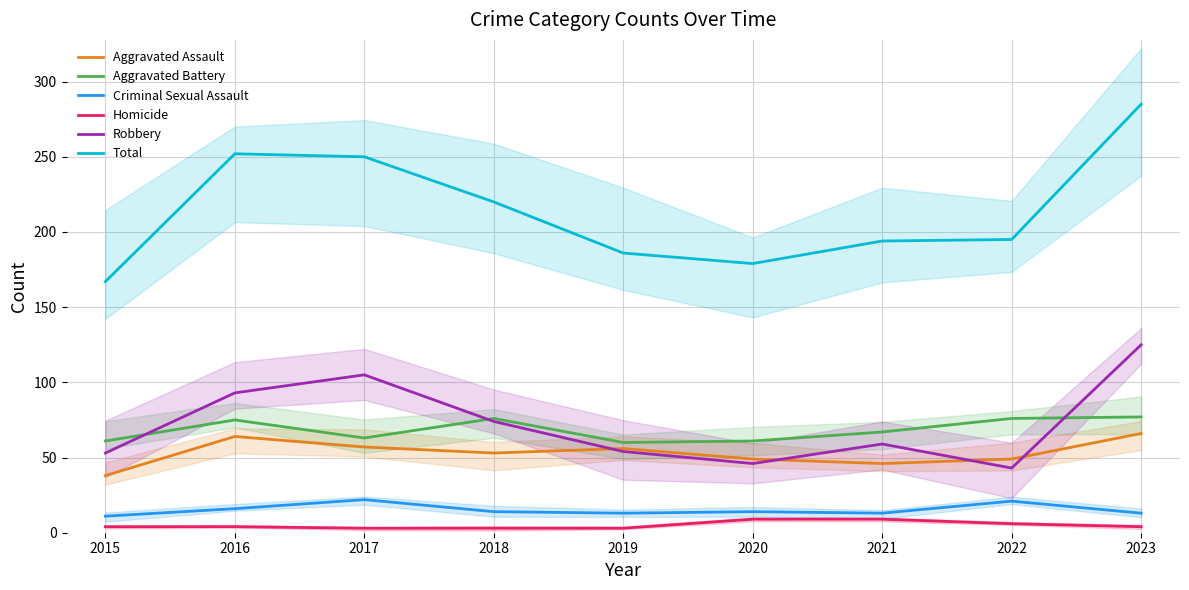

True or false: Aggravated Battery and Aggravated Assault intersect in this chart.

False